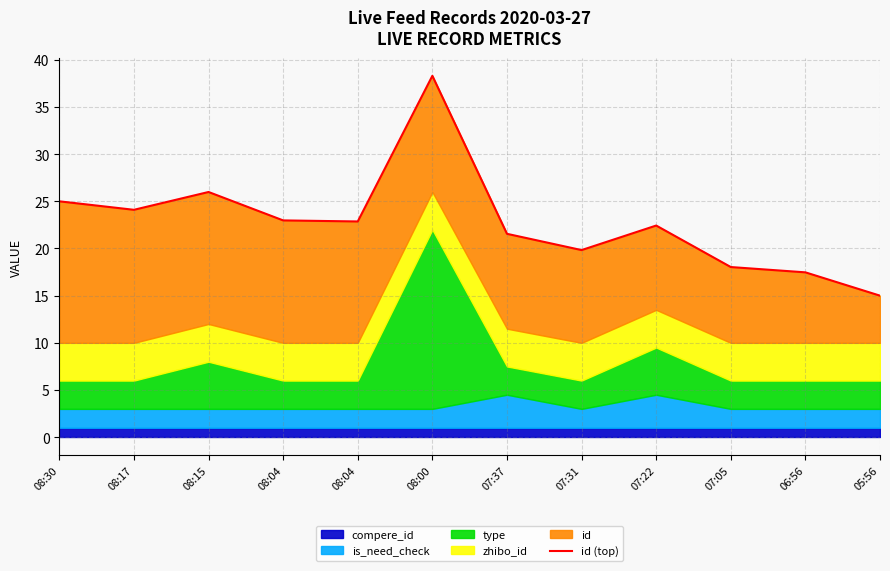

Rank the categories by value from highest to lowest.

08:00, 08:15, 08:30, 08:17, 08:04, 08:04, 07:22, 07:37, 07:31, 07:05, 06:56, 05:56